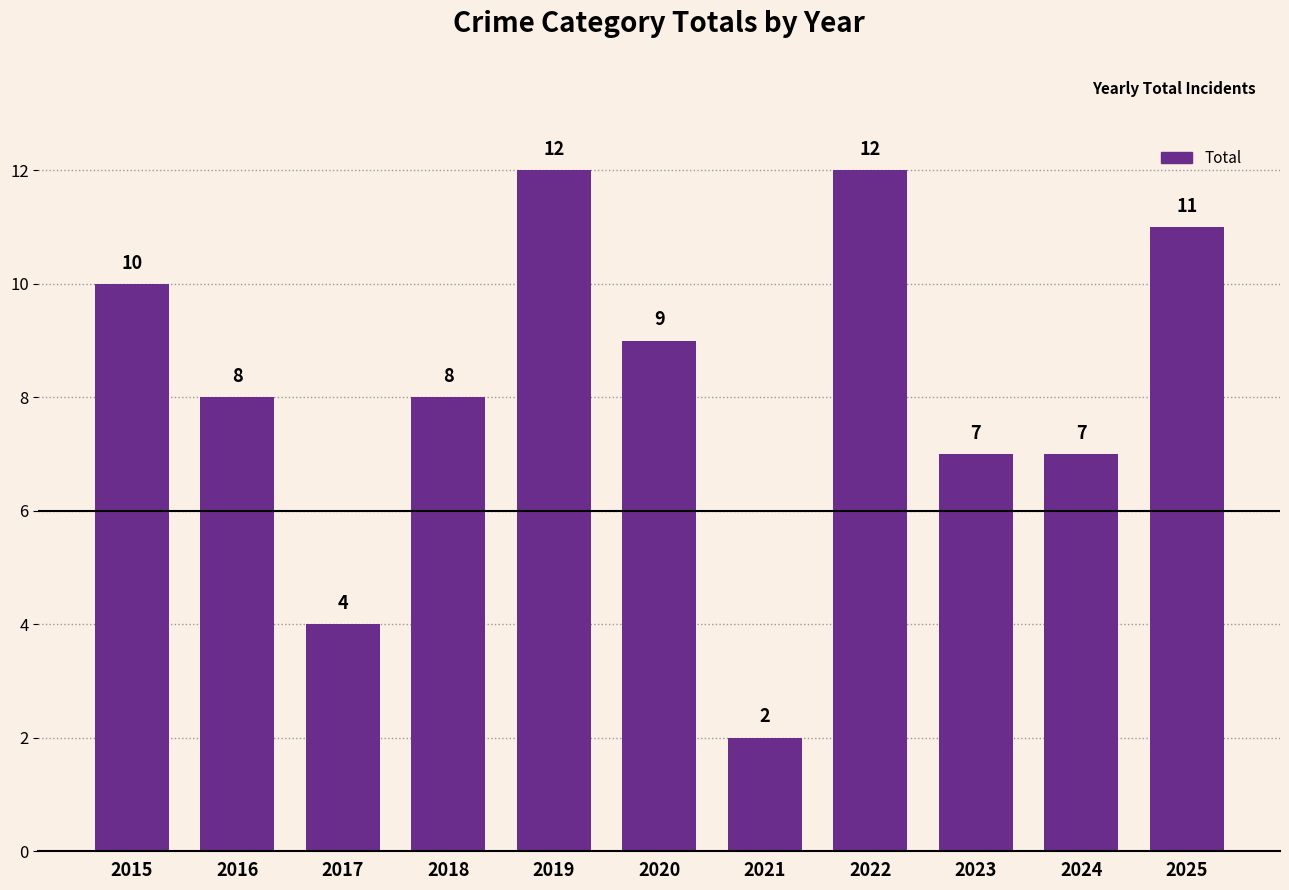

Read the value at 2022.

12